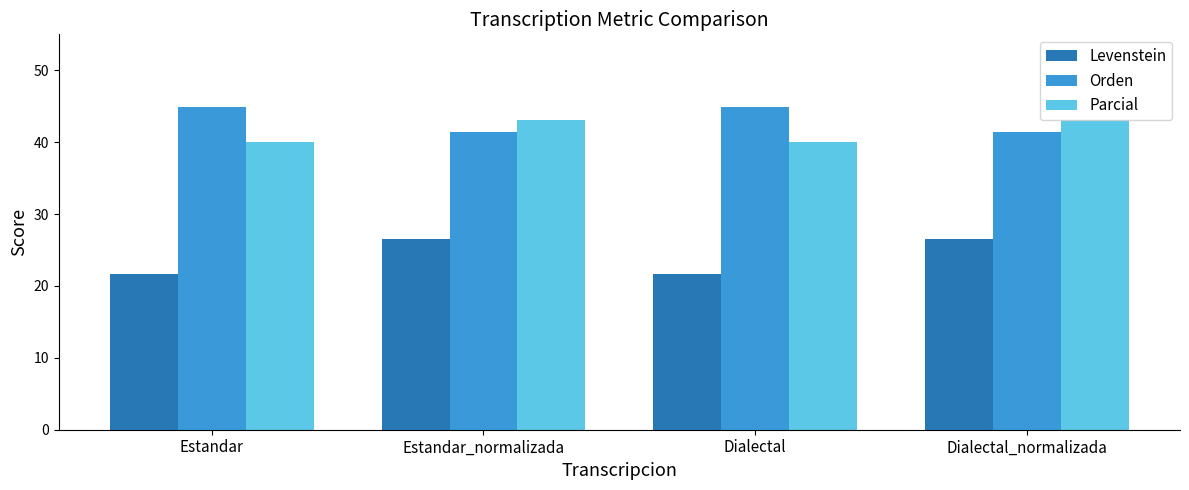

Does the chart contain stacked bars?

No